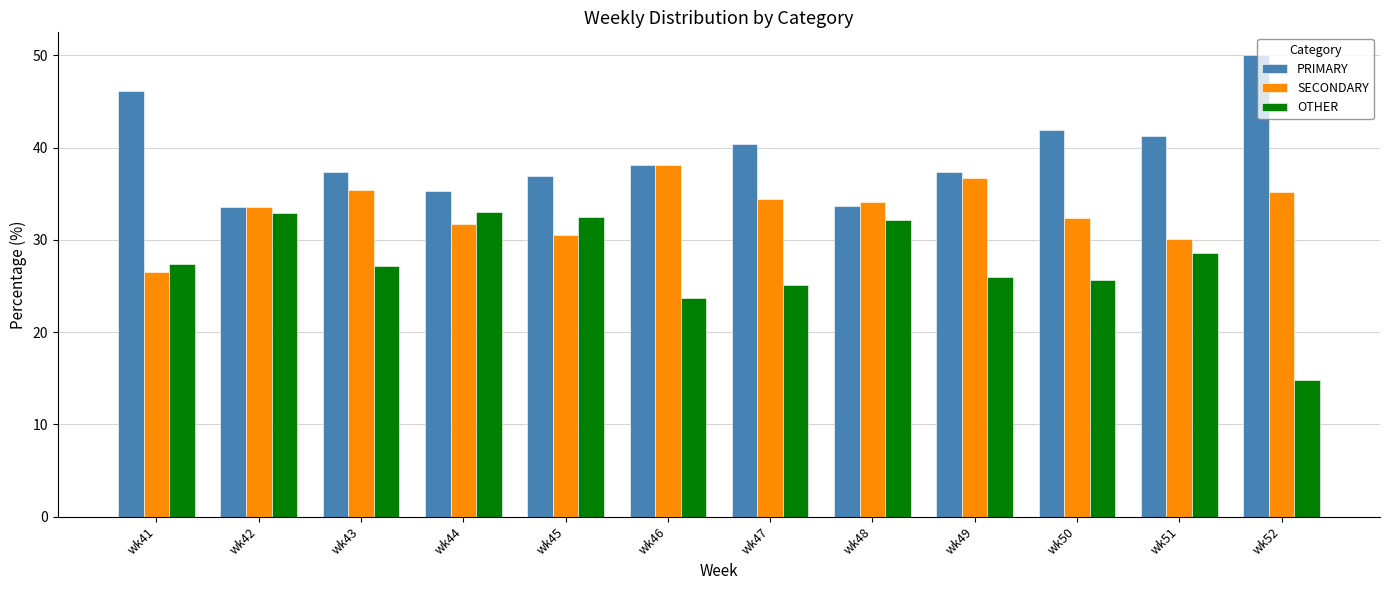

The SECONDARY series shows 33.5 at wk42. True or false?

True